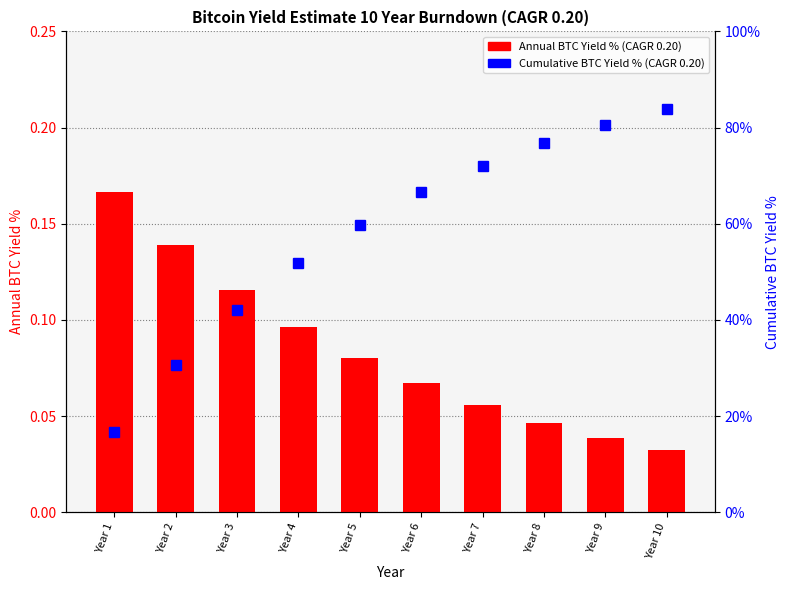

Rank the series by their maximum value, from highest to lowest.

Cumulative BTC Yield % (CAGR 0.20), Annual BTC Yield % (CAGR 0.20)